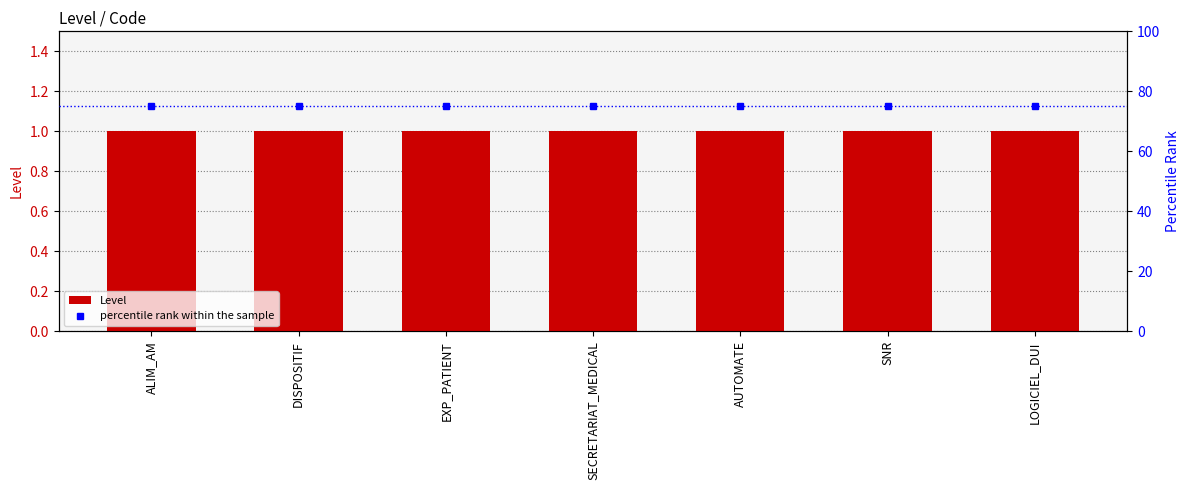

What position from the left is LOGICIEL_DUI?

7